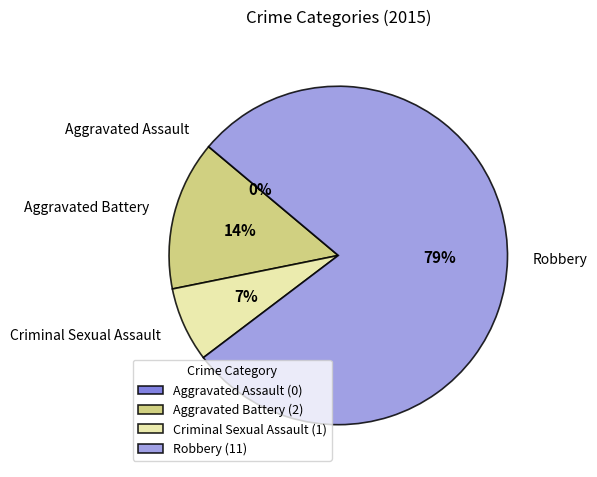

To the nearest percent, what percentage of the pie is Criminal Sexual Assault?

7%